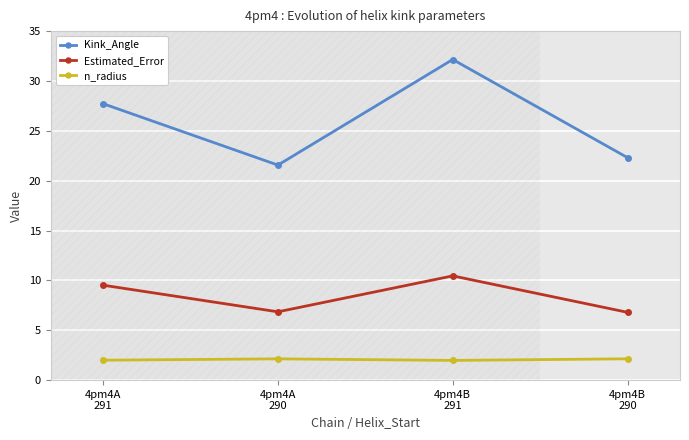

What are all the series names shown in the legend?

Kink_Angle, Estimated_Error, n_radius